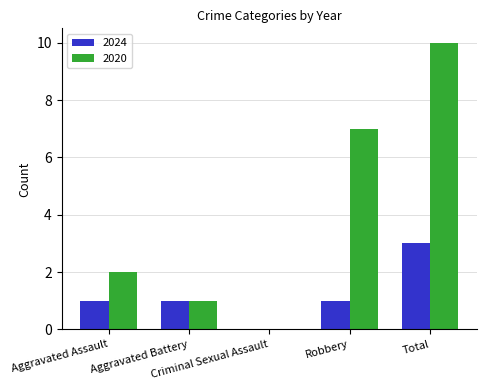

What is the maximum value for 2020?

10